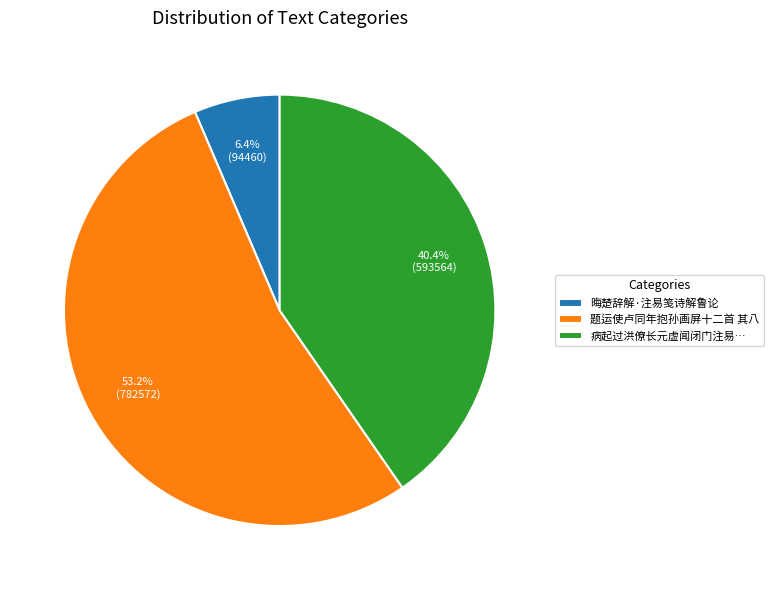

To the nearest percent, what is the average slice percentage?

33%